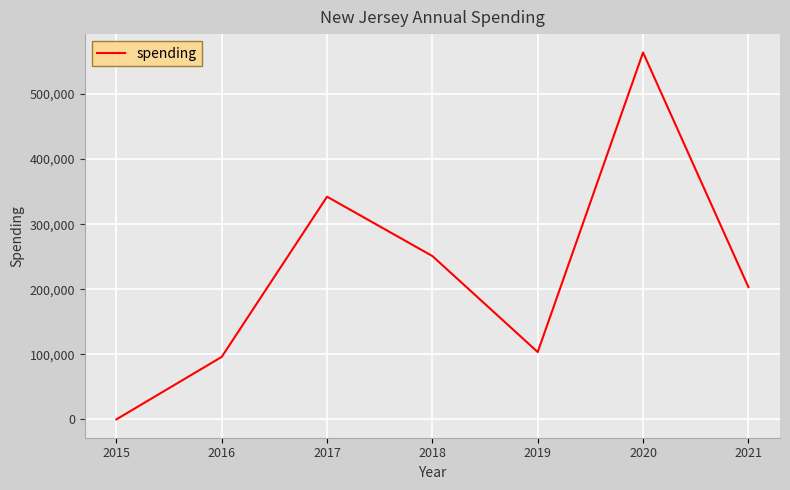

Count the number of data series in this chart.

1